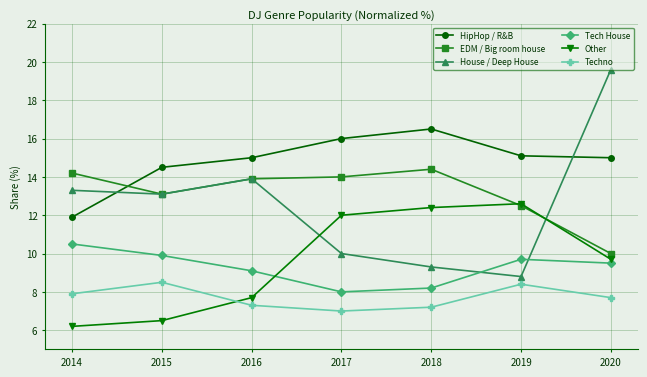

Reading right to left, what are all the values shown in this chart?

HipHop / R&B: 15.0	15.1	16.5	16.0	15.0	14.5	11.9
EDM / Big room house: 10.0	12.5	14.4	14.0	13.9	13.1	14.2
House / Deep House: 19.6	8.8	9.3	10.0	13.9	13.1	13.3
Tech House: 9.5	9.7	8.2	8.0	9.1	9.9	10.5
Other: 9.7	12.6	12.4	12.0	7.7	6.5	6.2
Techno: 7.7	8.4	7.2	7.0	7.3	8.5	7.9